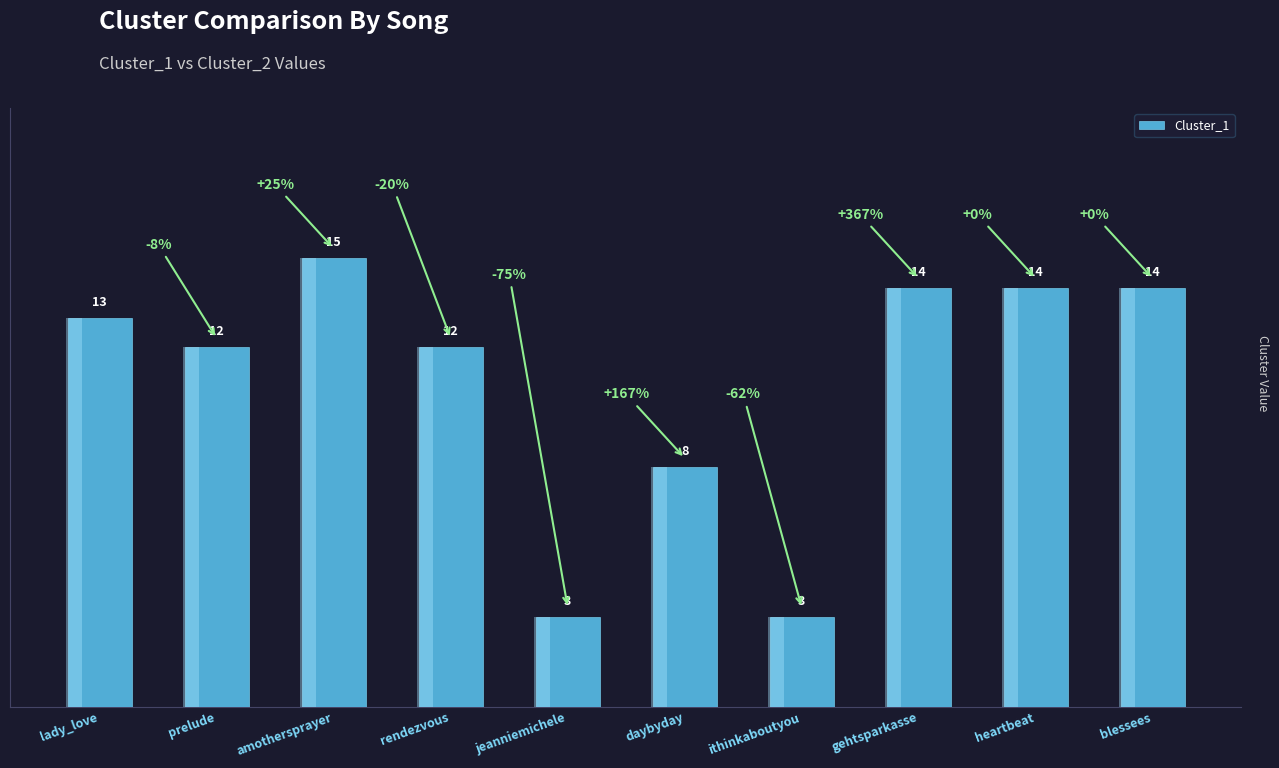

Rank the categories by value from lowest to highest.

jeanniemichele, ithinkaboutyou, daybyday, prelude, rendezvous, lady_love, gehtsparkasse, heartbeat, blessees, amothersprayer